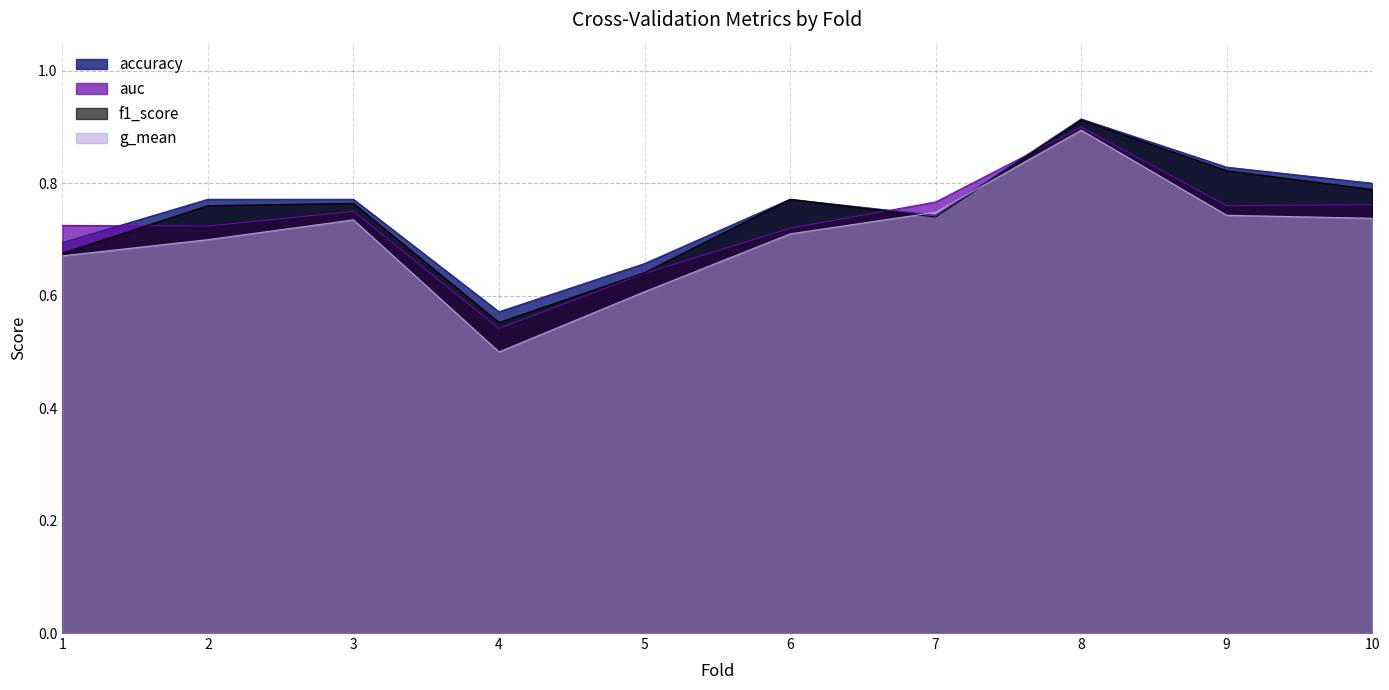

What is the smallest value displayed?

0.5